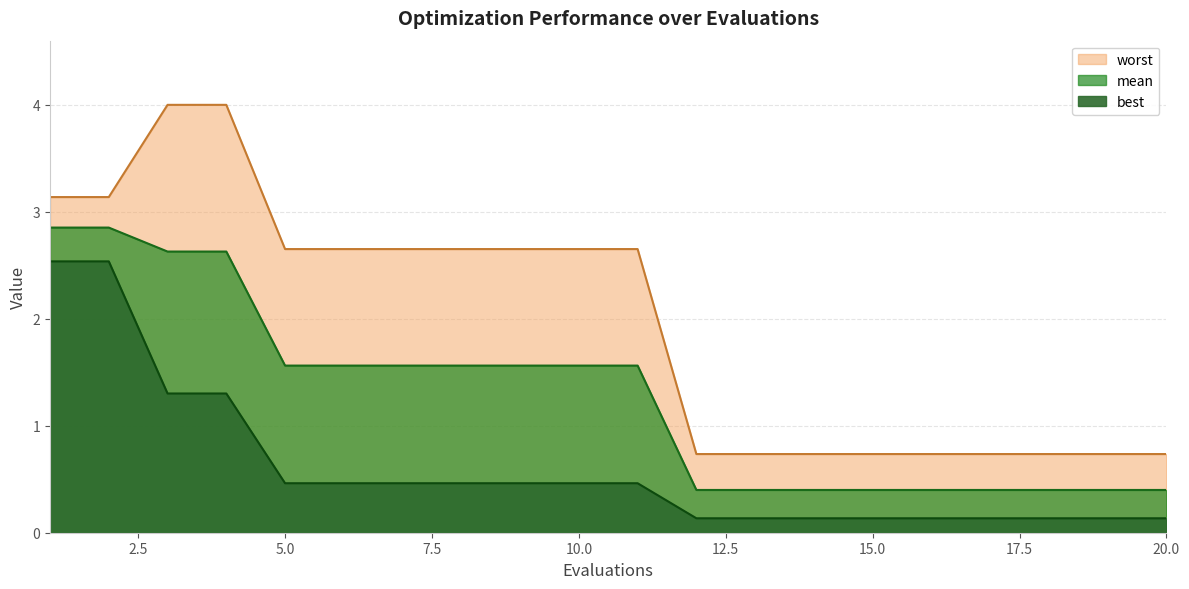

What is the difference between the highest and lowest values at 19?

0.6